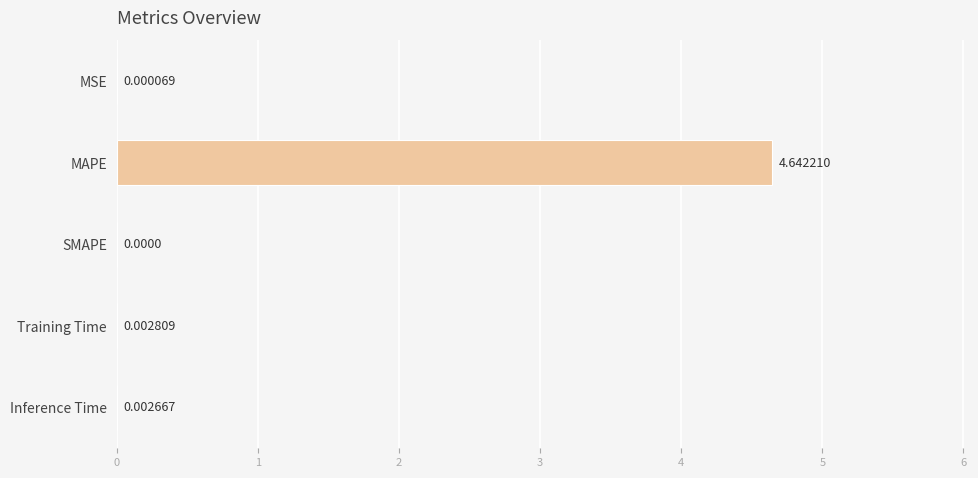

What is the average value?

0.9